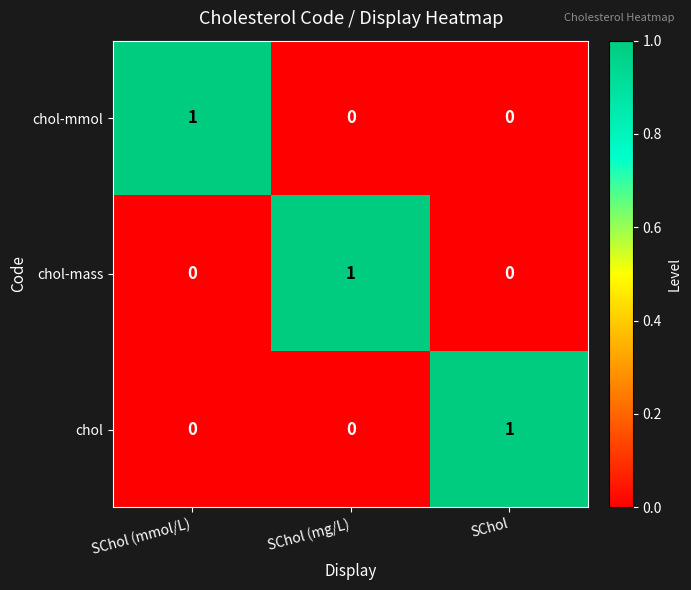

How many chol-mass values are between 0 and 1?

3